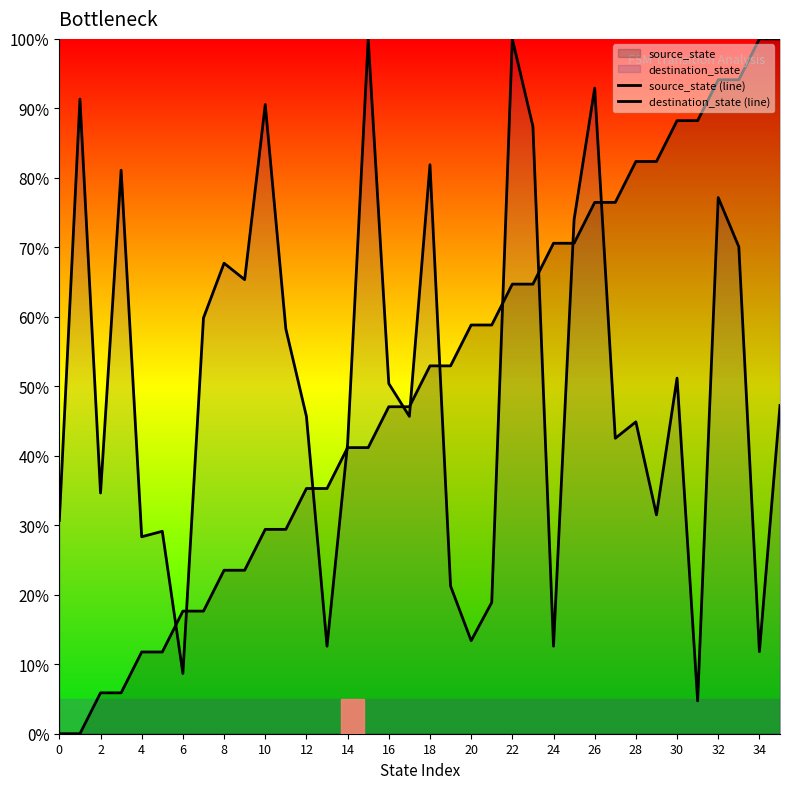

Rank the series by their maximum value, from highest to lowest.

source_state (line), destination_state (line)